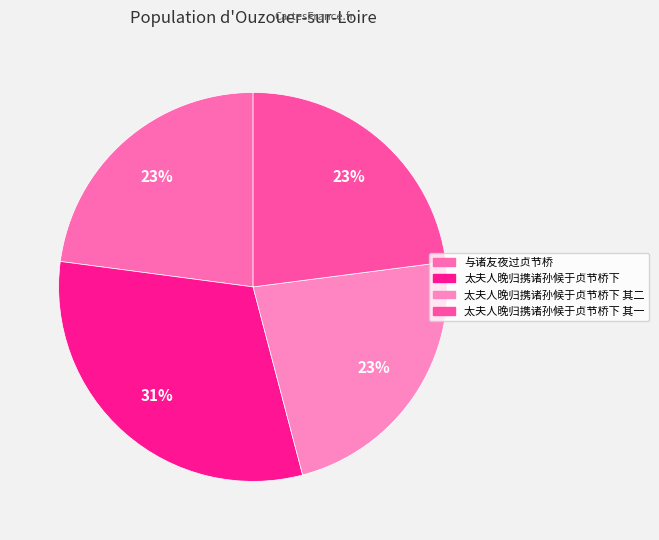

To the nearest percent, what percentage of the pie is 太夫人晚归携诸孙候于贞节桥下 其一?

23%